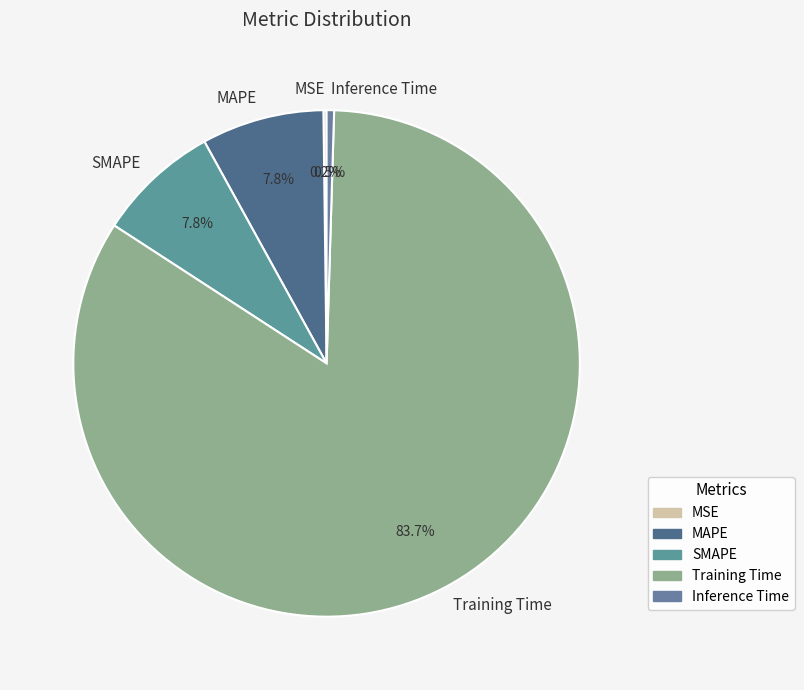

What is the largest slice in the pie chart?

Training Time